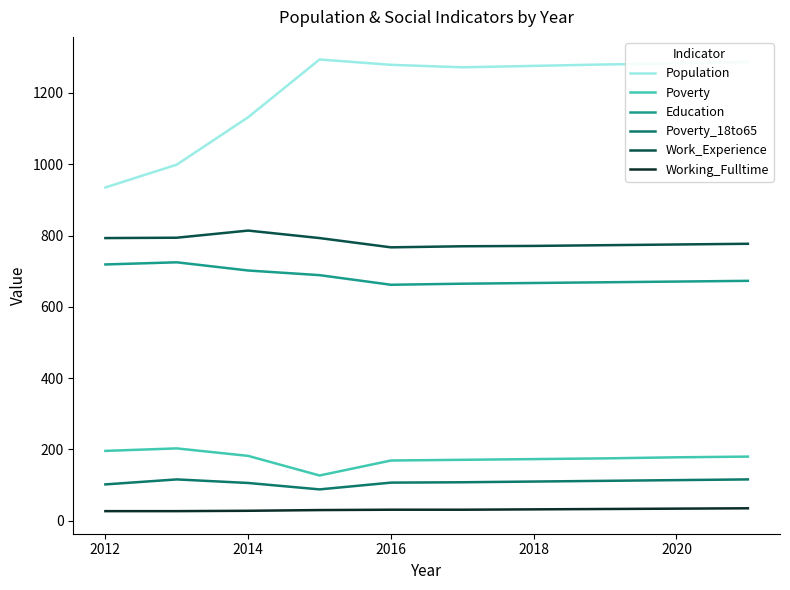

What is the greatest value displayed?

1294